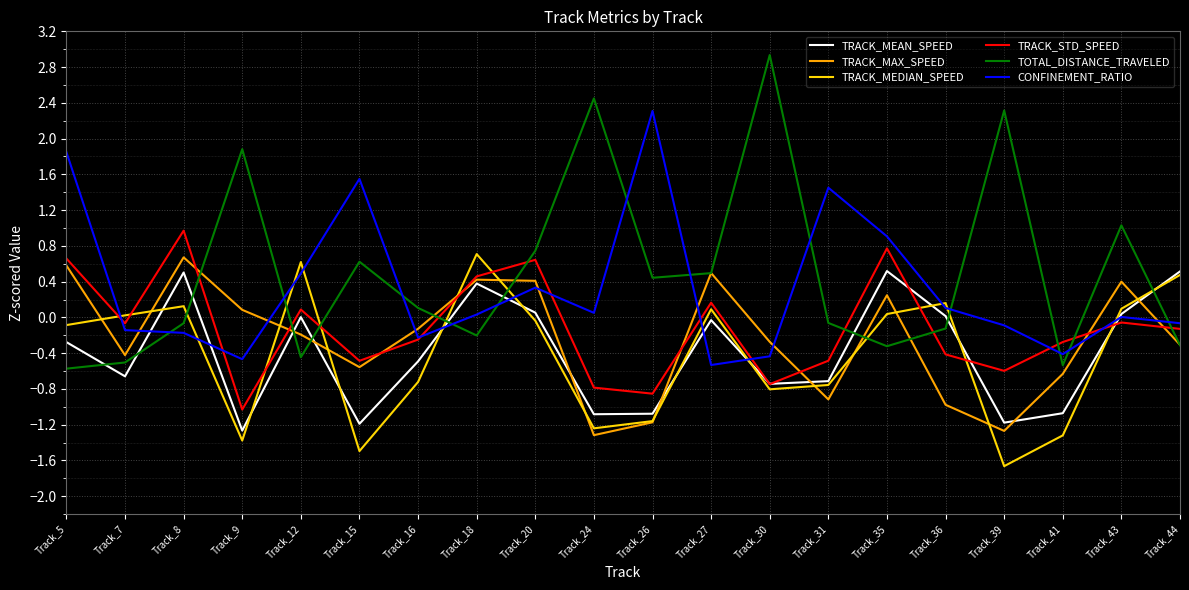

How many lines are shown in the chart?

6